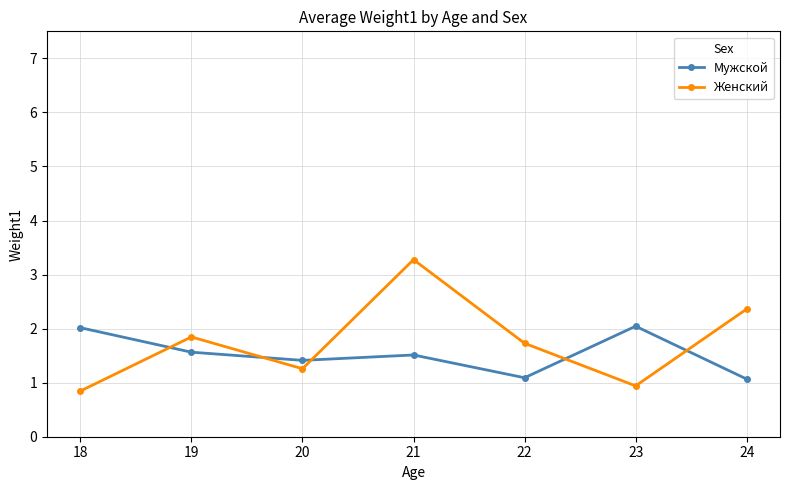

Is it true that Мужской equals 1.5 at 23?

False